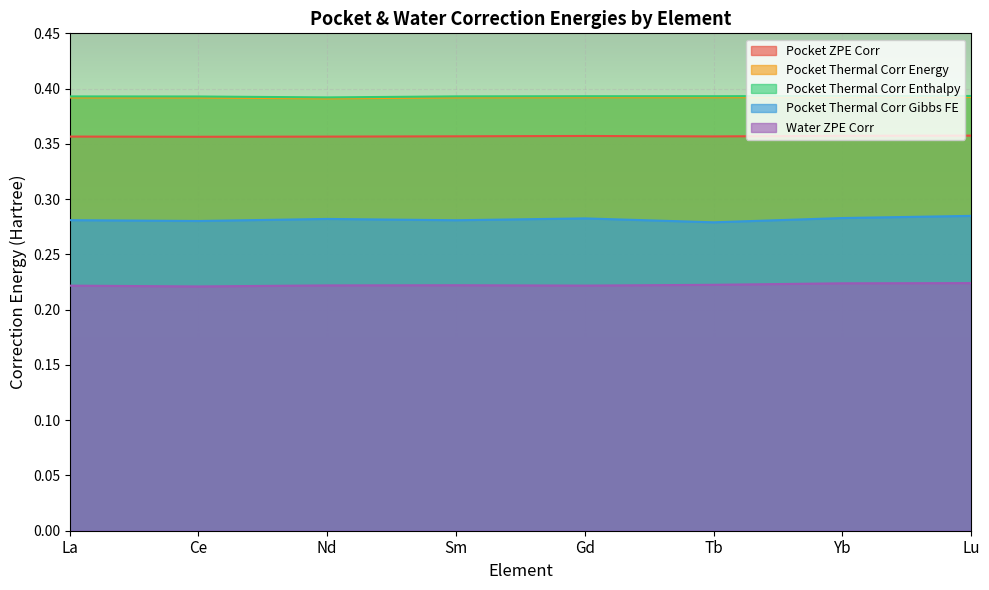

Rank the categories by Water ZPE Corr value from highest to lowest.

Lu, Yb, Tb, Sm, Nd, Gd, La, Ce